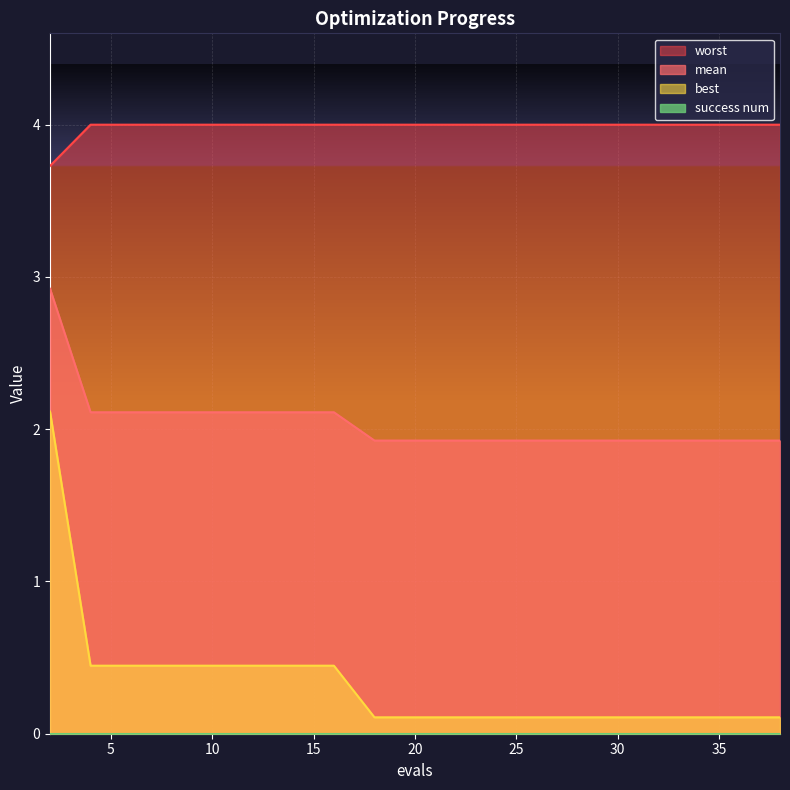

True or false: best and worst intersect in this chart.

False